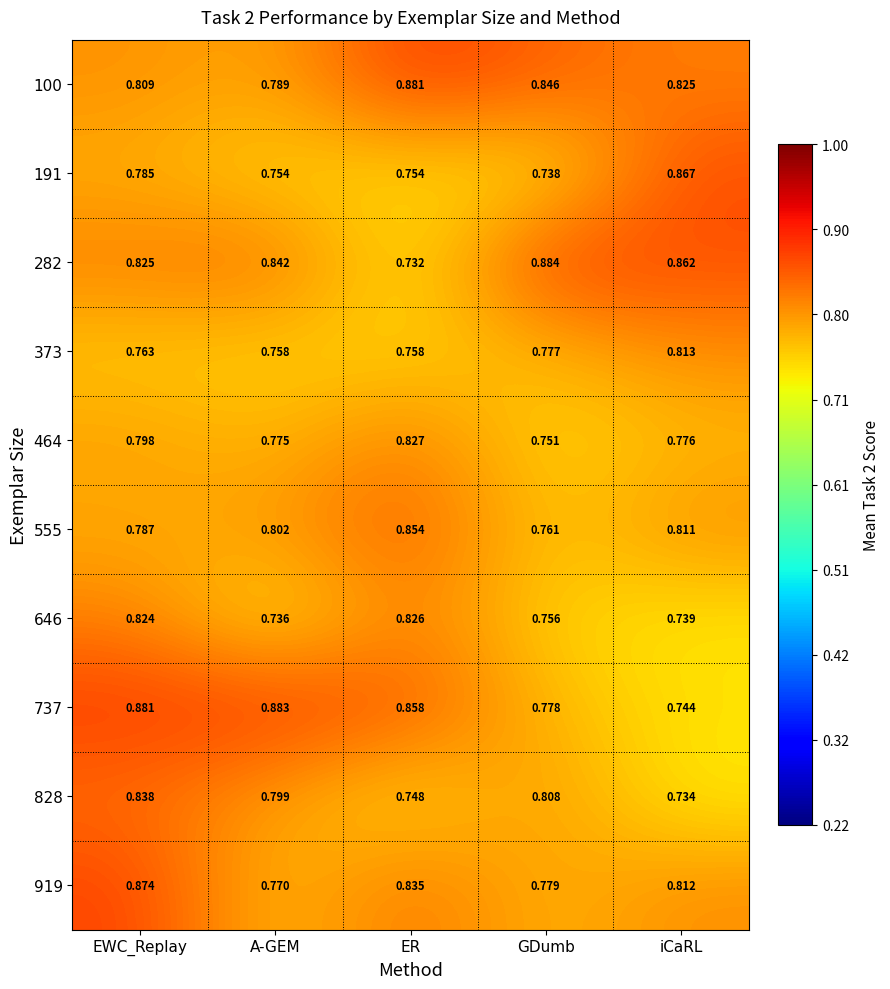

Is the value of 282 at A-GEM greater than the value of 464 at A-GEM?

Yes